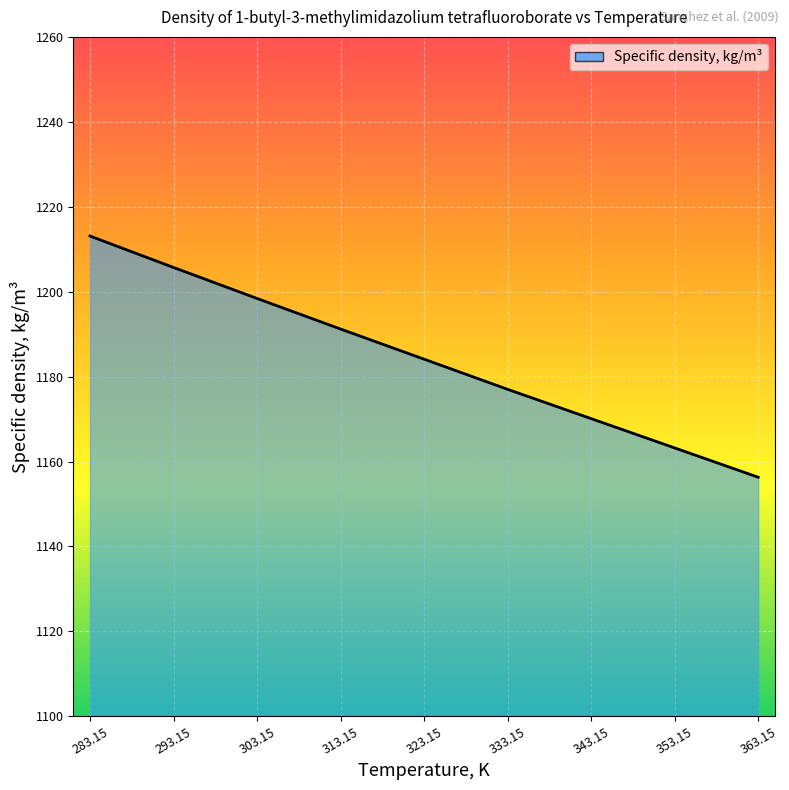

Which category has the highest value across all series?

283.15